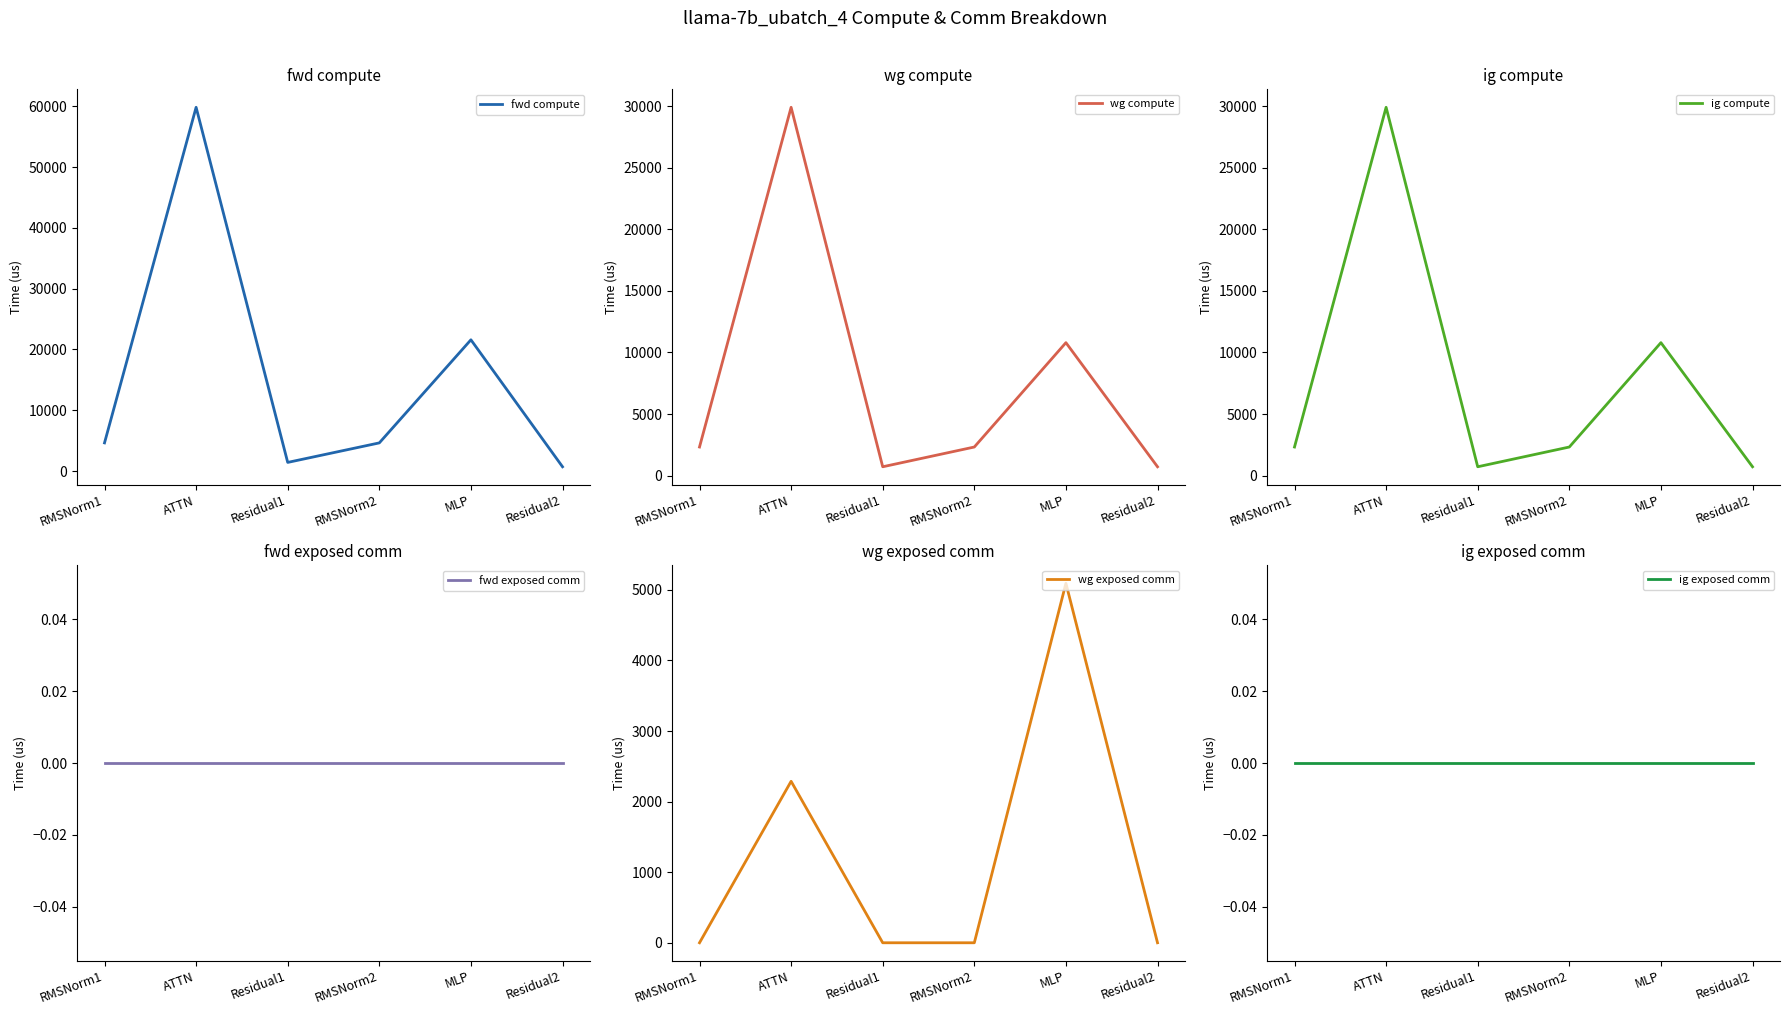

Rank the categories by ig compute value from lowest to highest.

Residual1, Residual2, RMSNorm1, RMSNorm2, MLP, ATTN